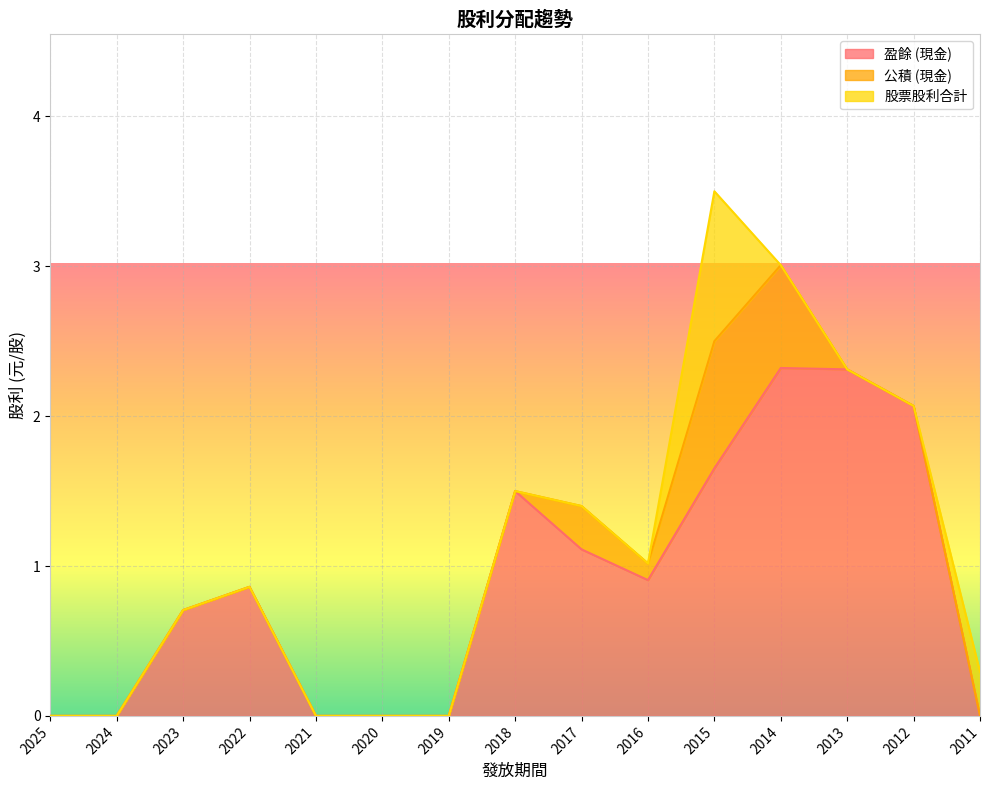

What is the difference between the maximum and minimum values in the 公積 (現金) series?

0.8